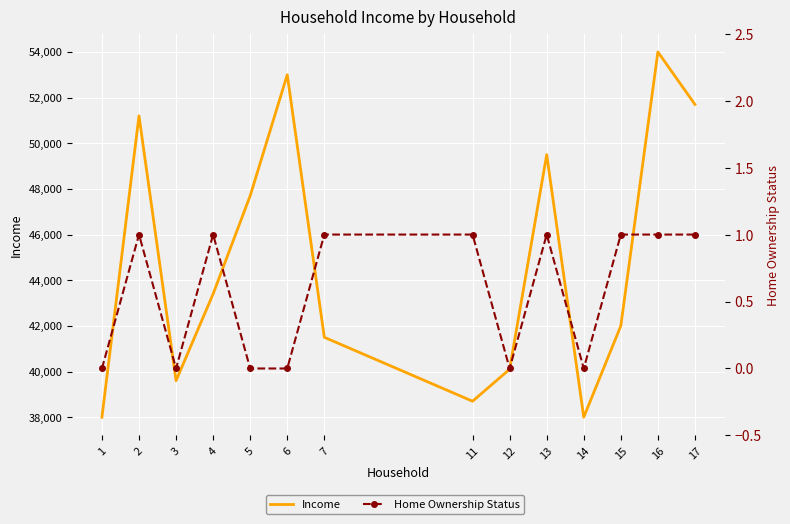

Which series changed the most between 15 and 16?

Income